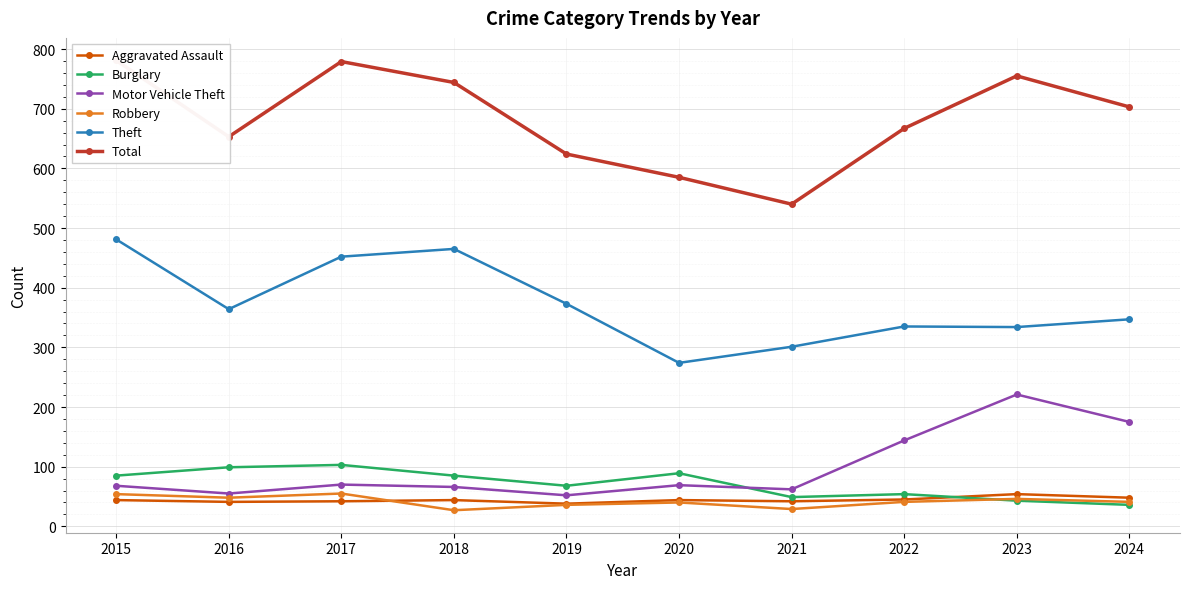

What is the maximum value shown in the chart?

781